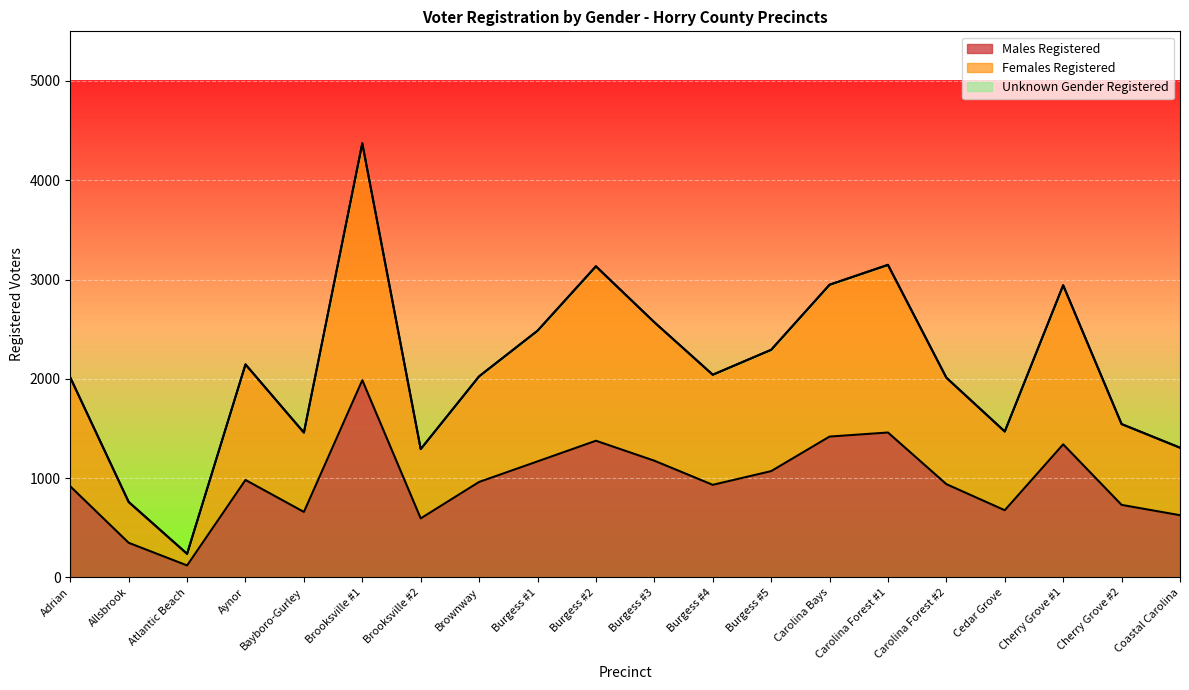

At which label is Females Registered closest to 2304?

Burgess #5